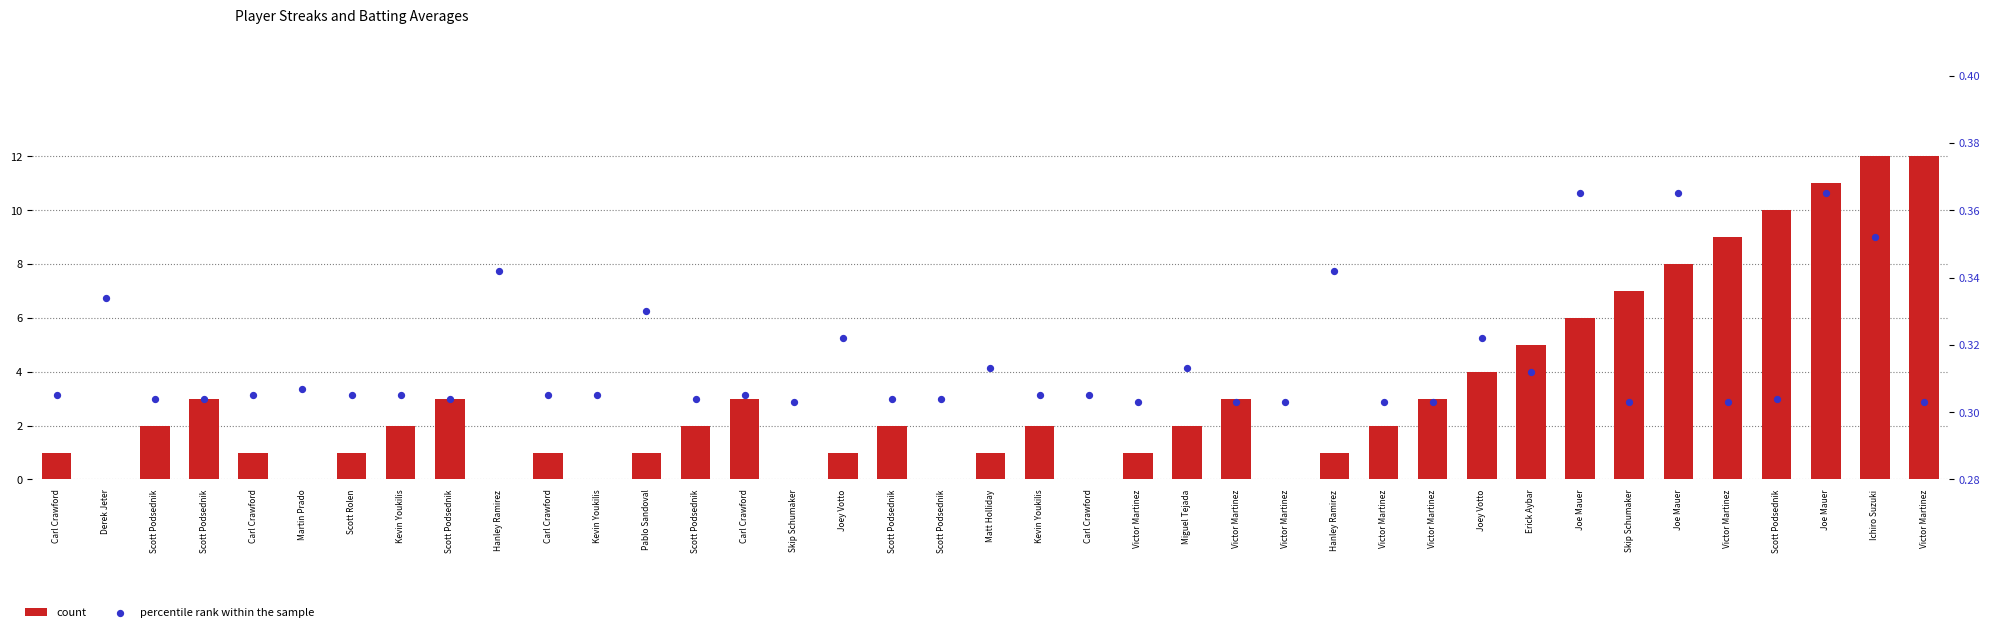

Which series has the widest spread of Y values?

count